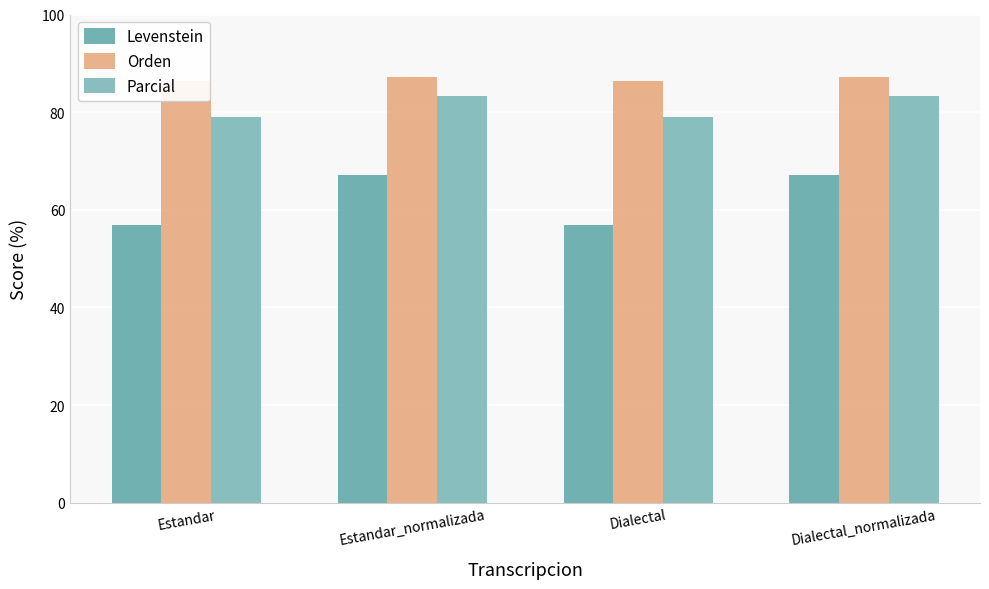

At how many categories does at least one series exceed 82?

4